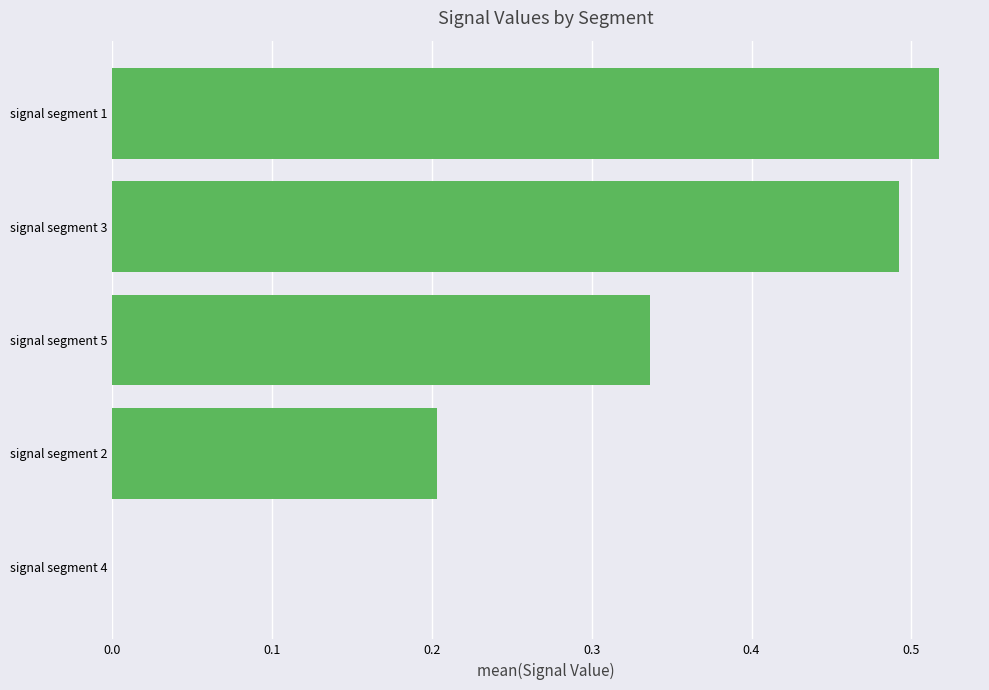

Which category has the highest value across all series?

signal segment 1